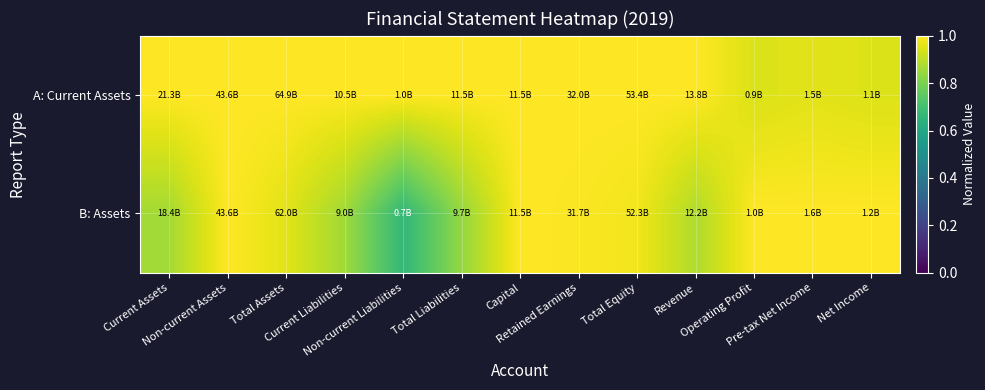

Reading left to right, list all the values displayed in this chart.

A: Current Assets: Current Assets=1.0	Non-current Assets=1.0	Total Assets=1.0	Current Liabilities=1.0	Non-current Liabilities=1.0	Total Liabilities=1.0	Capital=1.0	Retained Earnings=1.0	Total Equity=1.0	Revenue=1.0	Operating Profit=0.9	Pre-tax Net Income=1.0	Net Income=0.9
B: Assets: Current Assets=0.9	Non-current Assets=1.0	Total Assets=1.0	Current Liabilities=0.9	Non-current Liabilities=0.7	Total Liabilities=0.8	Capital=1.0	Retained Earnings=1.0	Total Equity=1.0	Revenue=0.9	Operating Profit=1.0	Pre-tax Net Income=1.0	Net Income=1.0